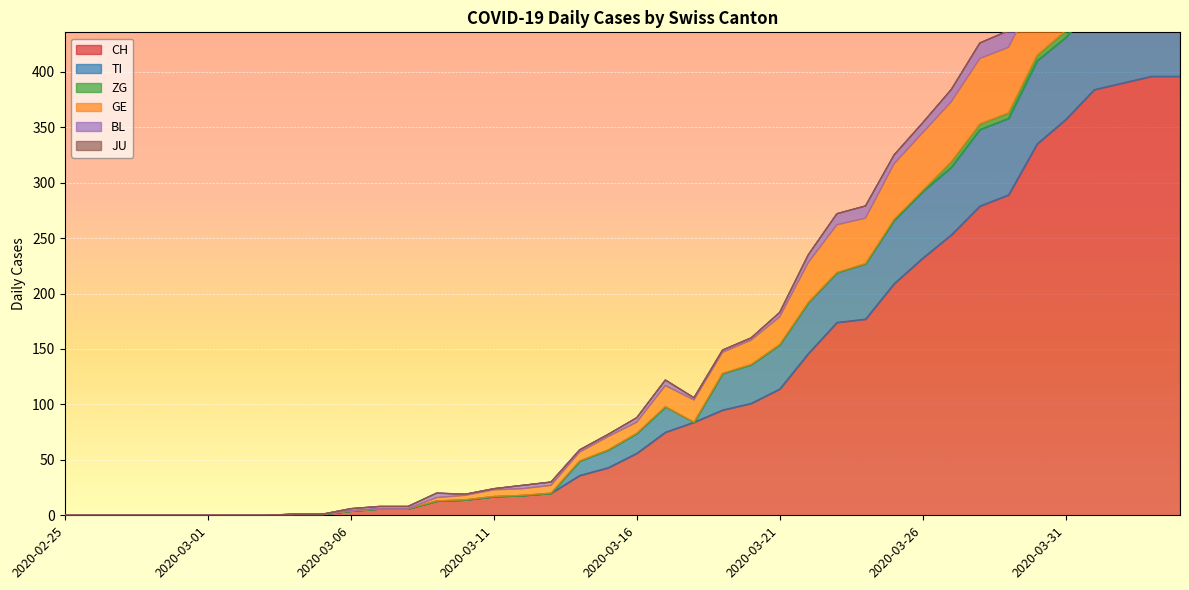

What is the average value of the CH series?

118